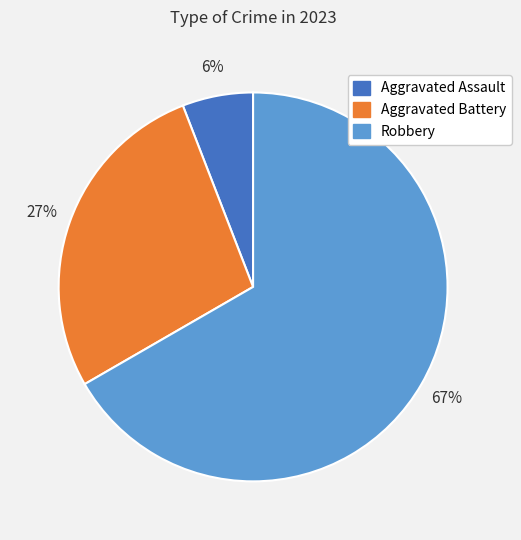

Is it true that Aggravated Battery is 37% of the pie?

False